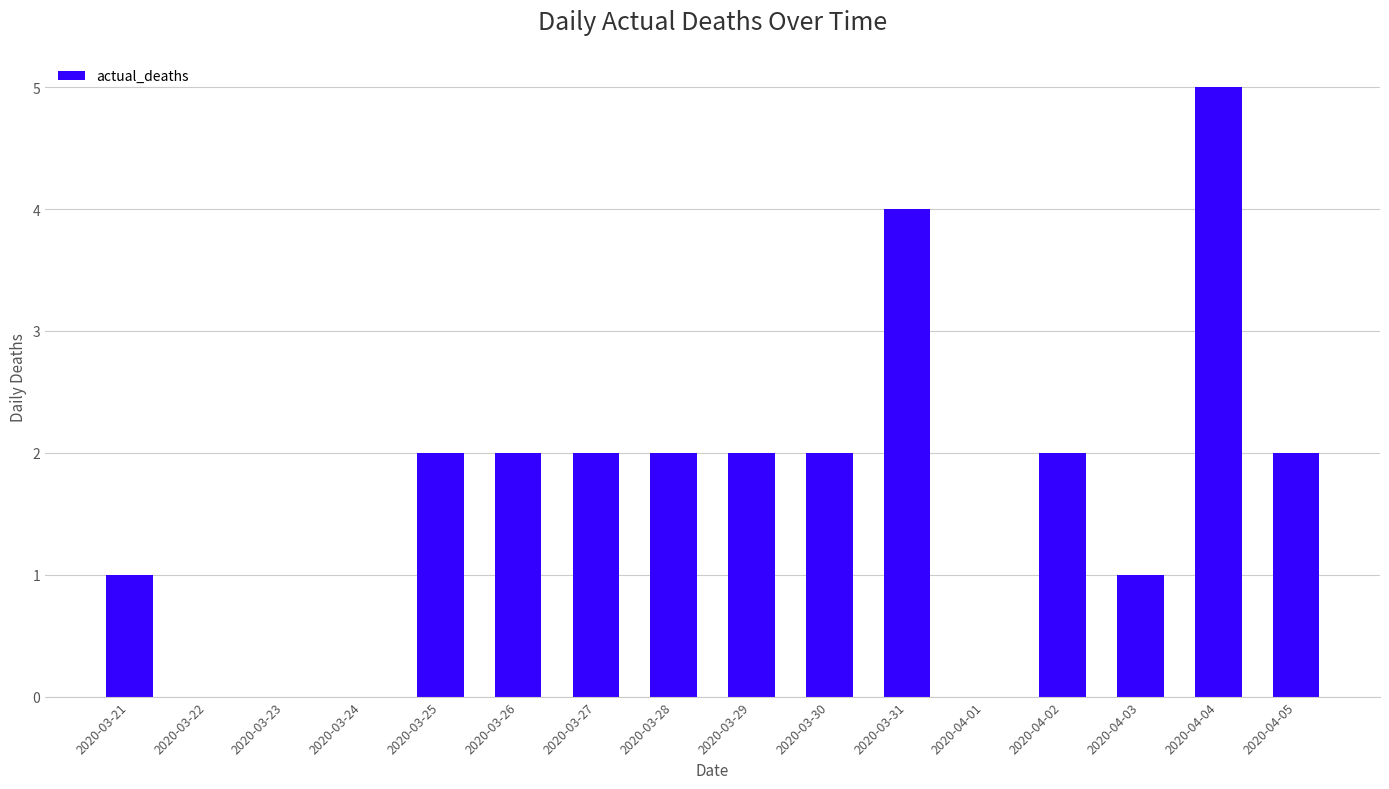

Reading right to left, transcribe all the data shown in this chart.

2020-04-05=2	2020-04-04=5	2020-04-03=1	2020-04-02=2	2020-04-01=0	2020-03-31=4	2020-03-30=2	2020-03-29=2	2020-03-28=2	2020-03-27=2	2020-03-26=2	2020-03-25=2	2020-03-24=0	2020-03-23=0	2020-03-22=0	2020-03-21=1